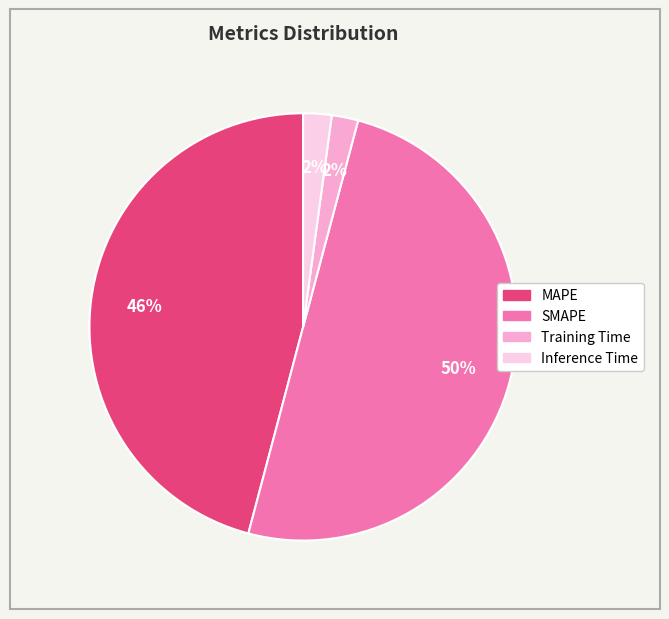

The SMAPE slice represents 50% of the pie. True or false?

True